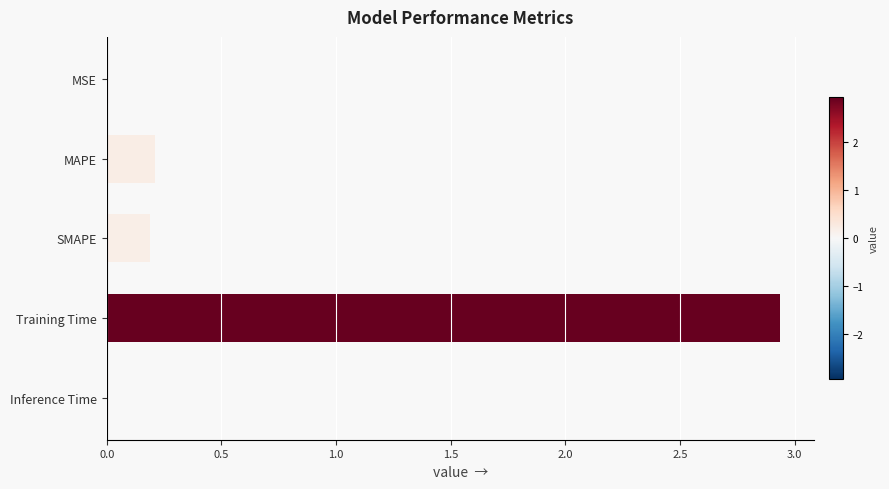

What is the sum of all values?

3.4